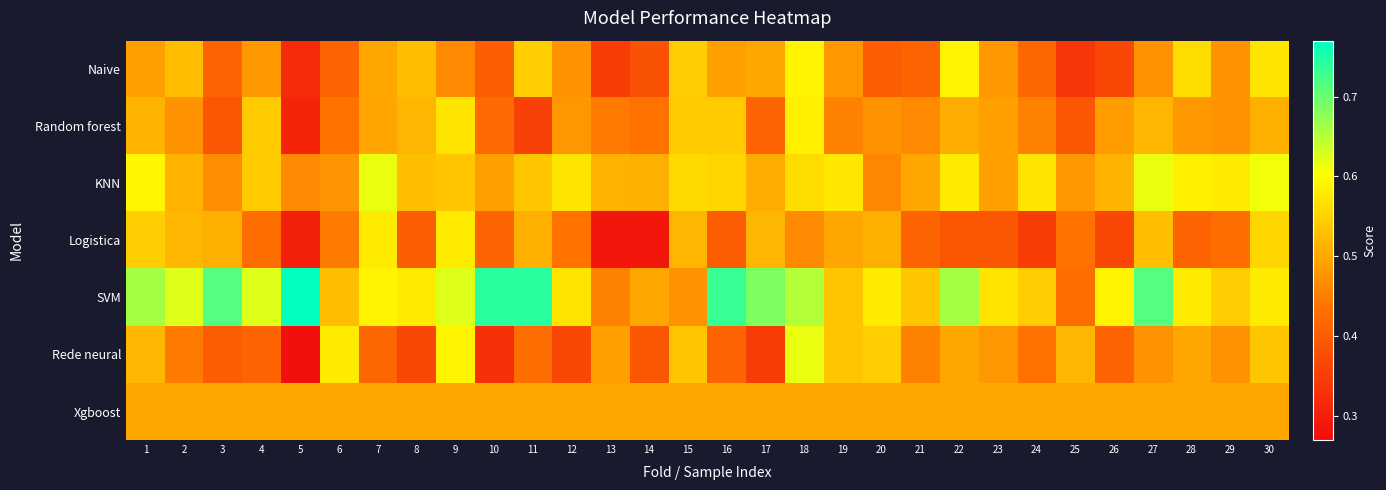

Which label corresponds to the largest value in the chart?

5